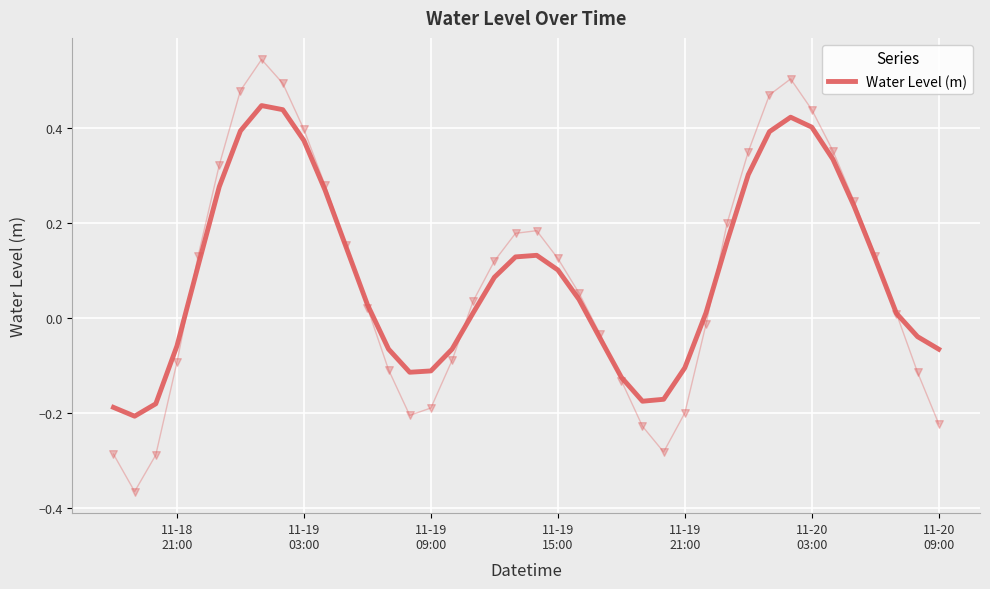

What is the change in value from 11-20
09:00 to 21?

-0.3